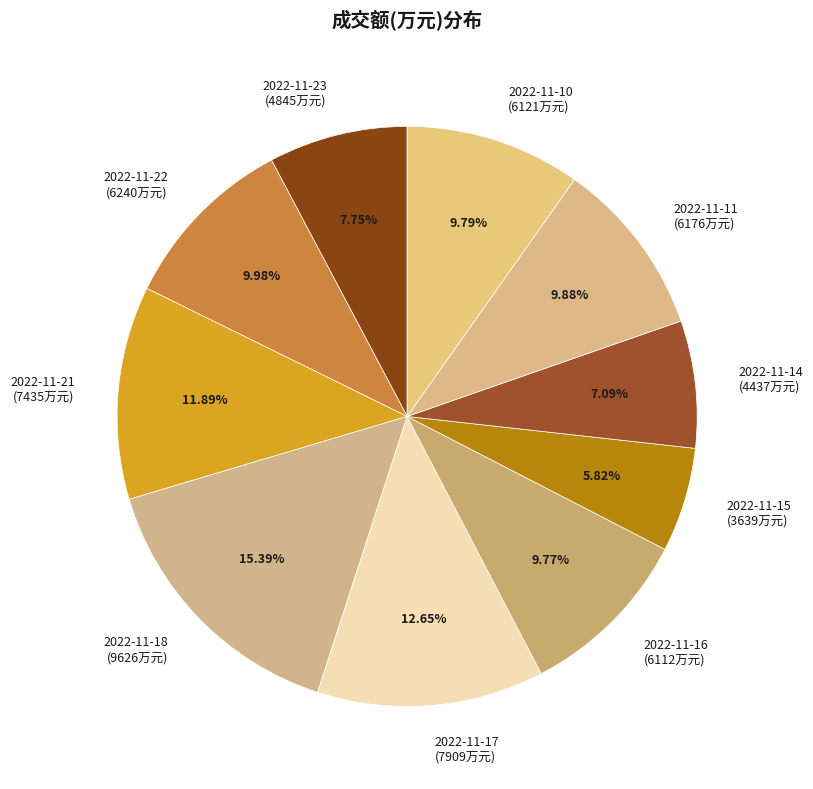

To the nearest percent, what percentage of the pie is 2022-11-23?

8%